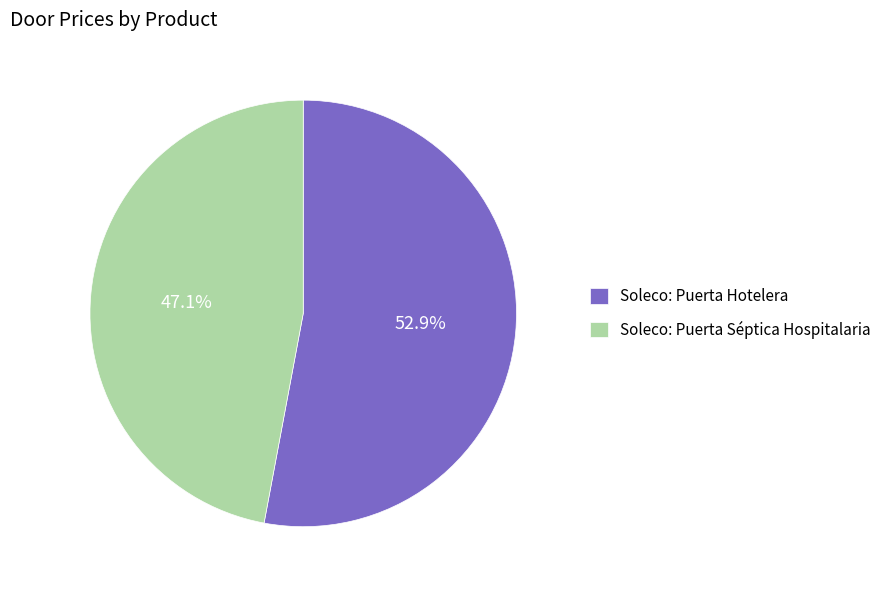

What is the total percentage of Soleco: Puerta Séptica Hospitalaria and Soleco: Puerta Hotelera?

100.0%